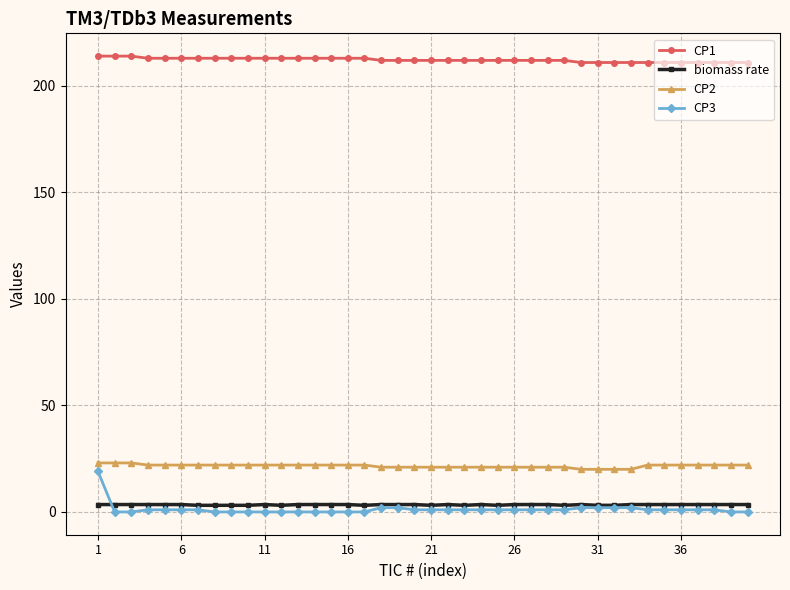

What is the maximum value shown in the chart?

214.0